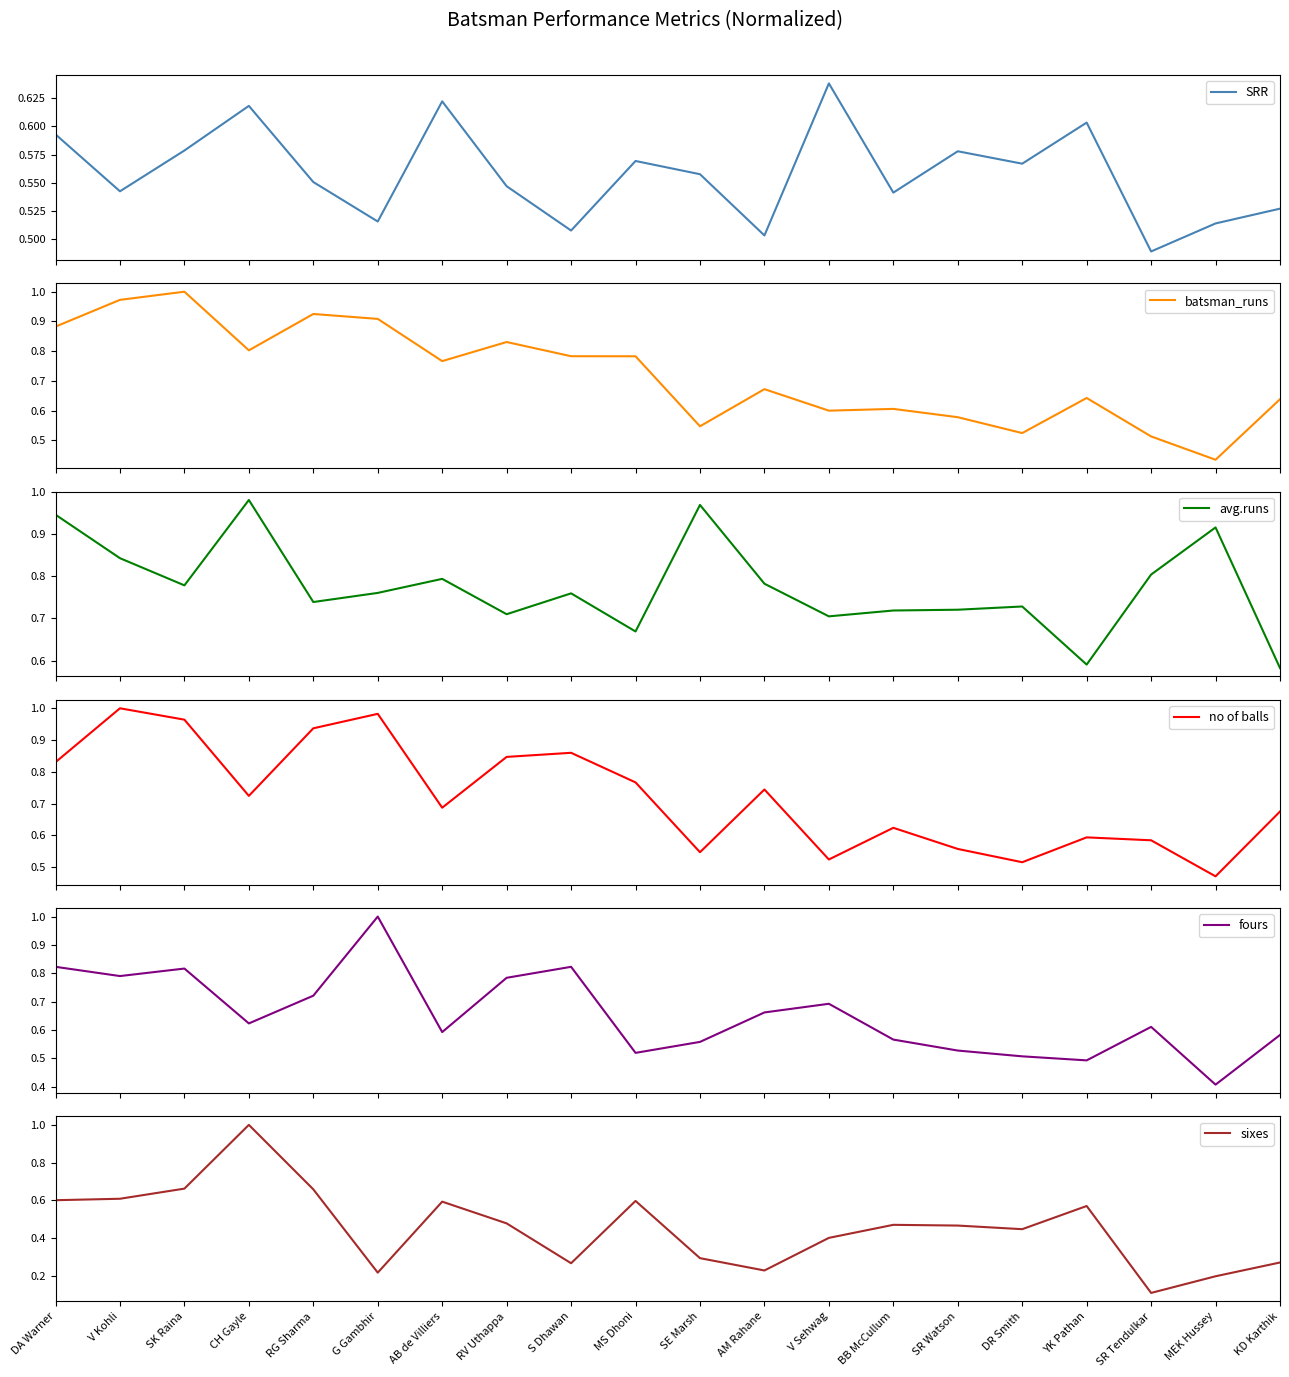

List the labels in order of avg.runs value, smallest first.

KD Karthik, YK Pathan, MS Dhoni, V Sehwag, RV Uthappa, BB McCullum, SR Watson, DR Smith, RG Sharma, S Dhawan, G Gambhir, SK Raina, AM Rahane, AB de Villiers, SR Tendulkar, V Kohli, MEK Hussey, DA Warner, SE Marsh, CH Gayle